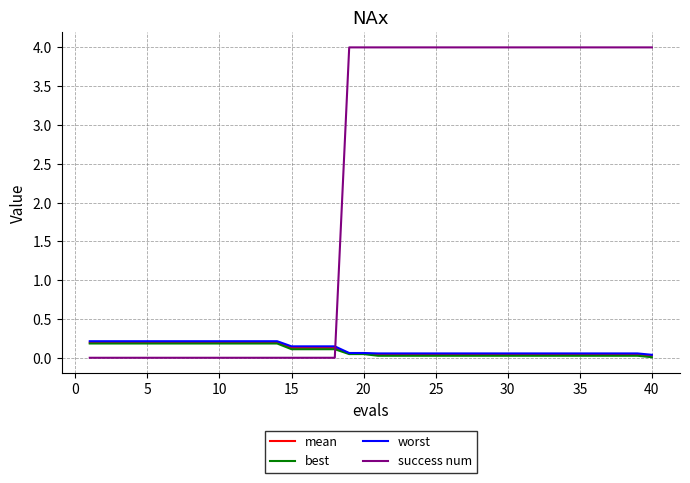

How many times do success num and mean cross each other?

1